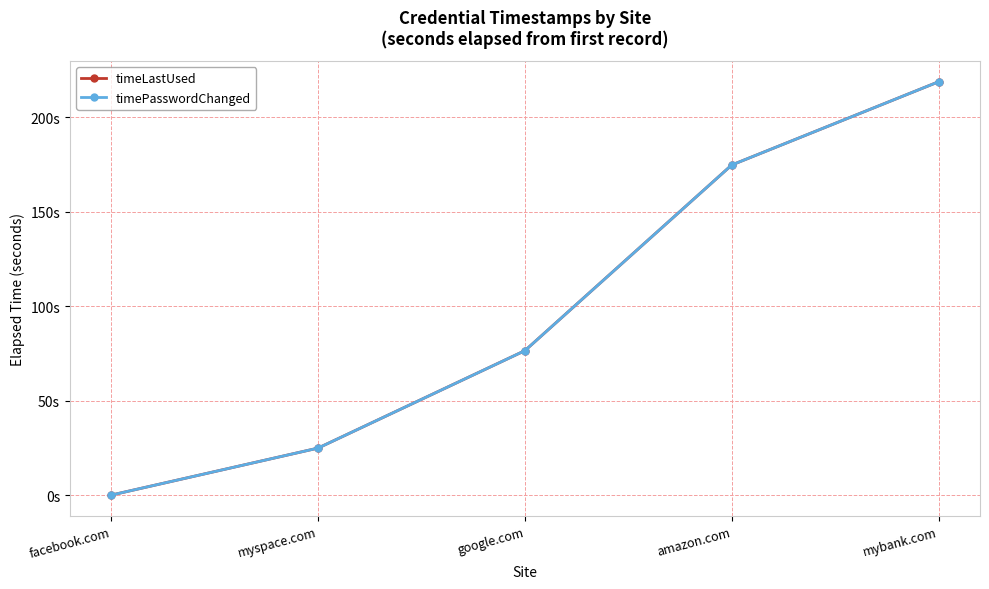

List the series in order of their peak value, highest first.

timeLastUsed, timePasswordChanged